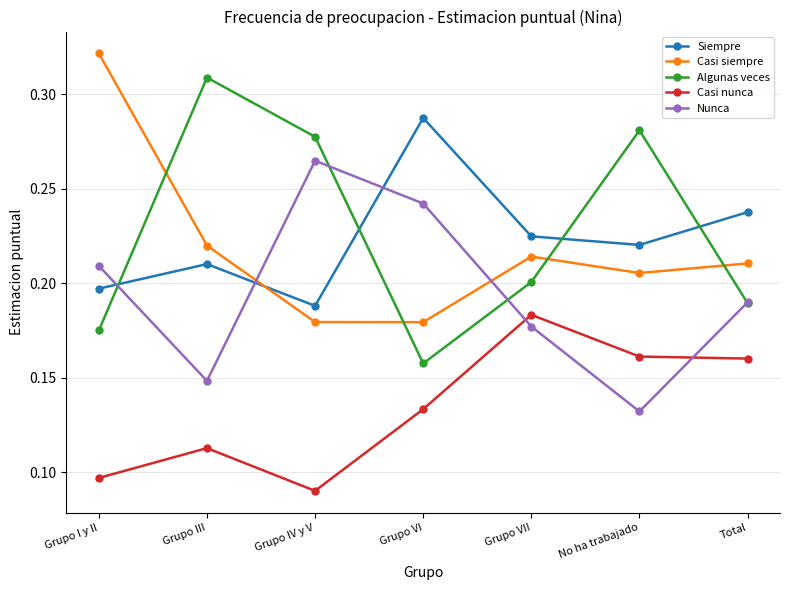

What position from the right is Total?

1